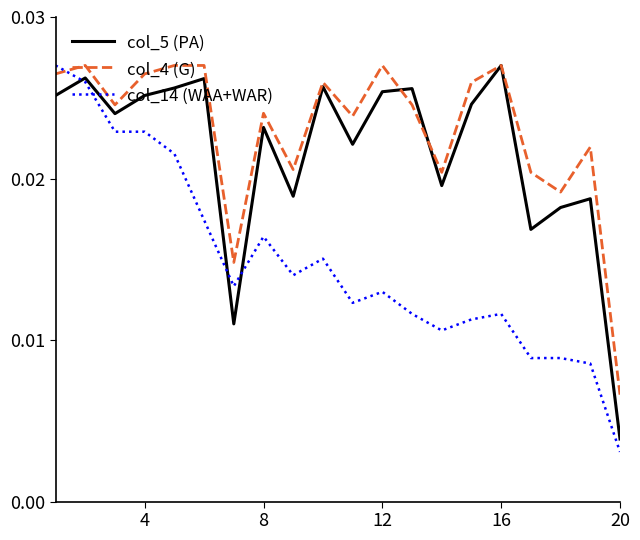

Which series has the largest total across all categories?

col_4 (G)